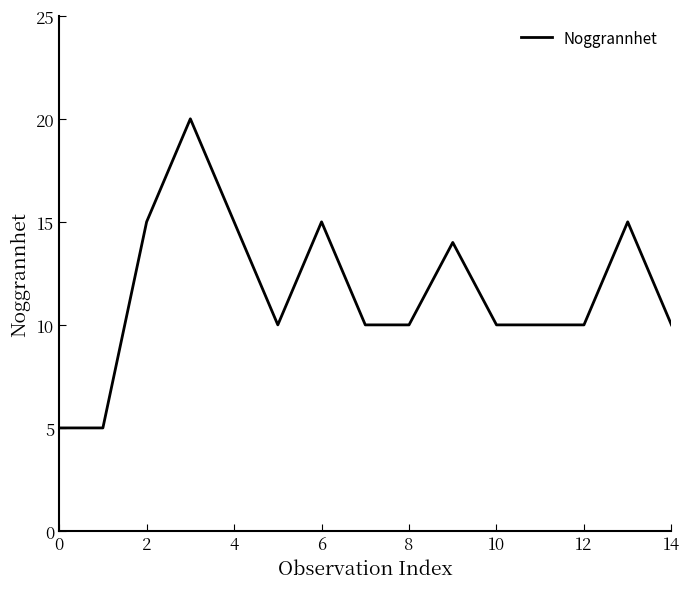

What is the greatest value displayed?

20